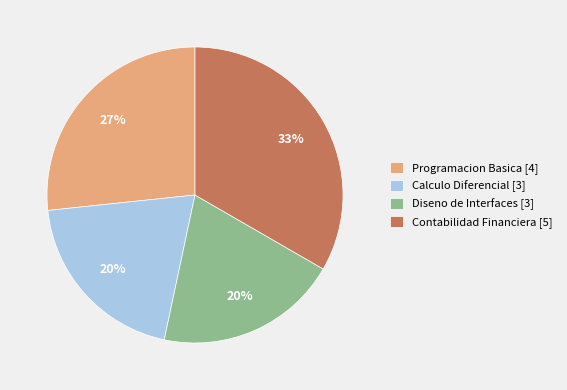

Is the sum of Programacion Basica [4] and Diseno de Interfaces [3] greater than half?

No